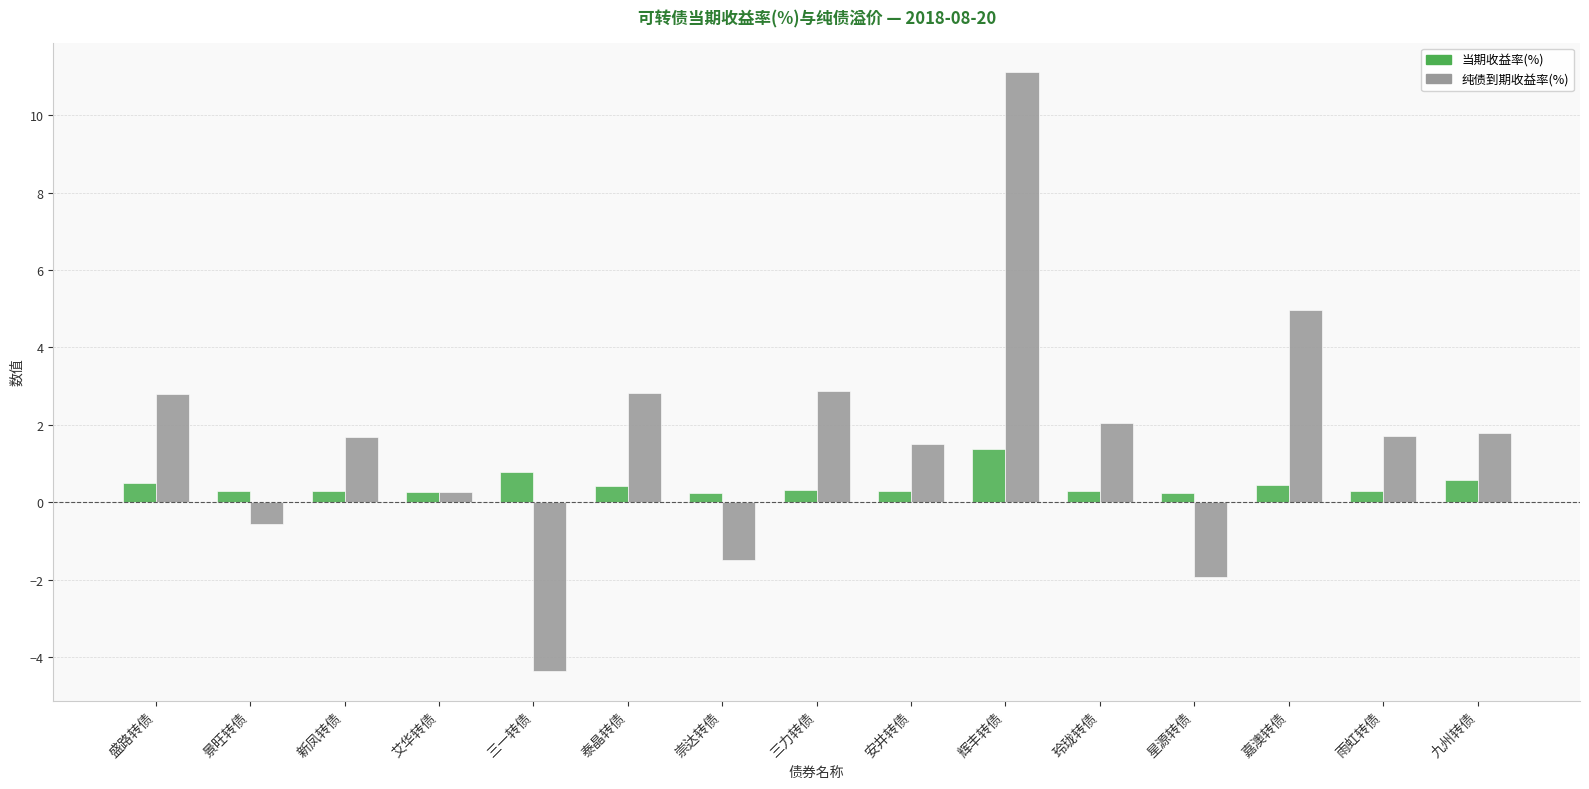

At which category is the sum across all series the highest?

辉丰转债